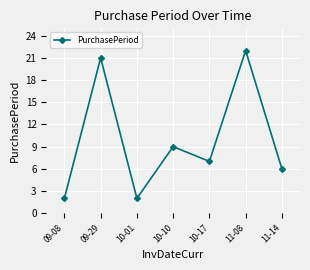

What is the greatest value displayed?

22